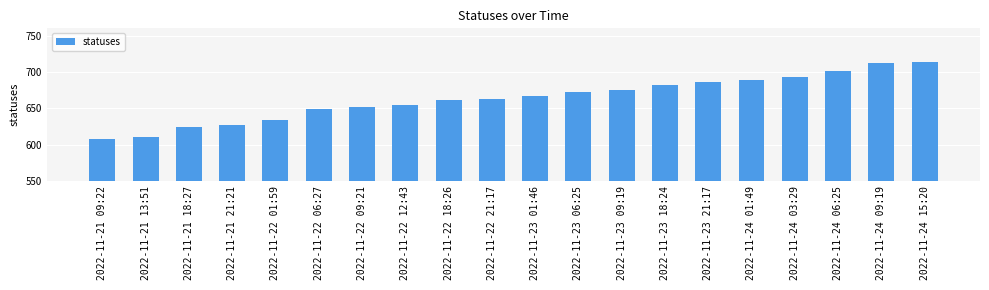

List the labels in order of value, smallest first.

2022-11-21 09:22, 2022-11-21 13:51, 2022-11-21 18:27, 2022-11-21 21:21, 2022-11-22 01:59, 2022-11-22 06:27, 2022-11-22 09:21, 2022-11-22 12:43, 2022-11-22 18:26, 2022-11-22 21:17, 2022-11-23 01:46, 2022-11-23 06:25, 2022-11-23 09:19, 2022-11-23 18:24, 2022-11-23 21:17, 2022-11-24 01:49, 2022-11-24 03:29, 2022-11-24 06:25, 2022-11-24 09:19, 2022-11-24 15:20